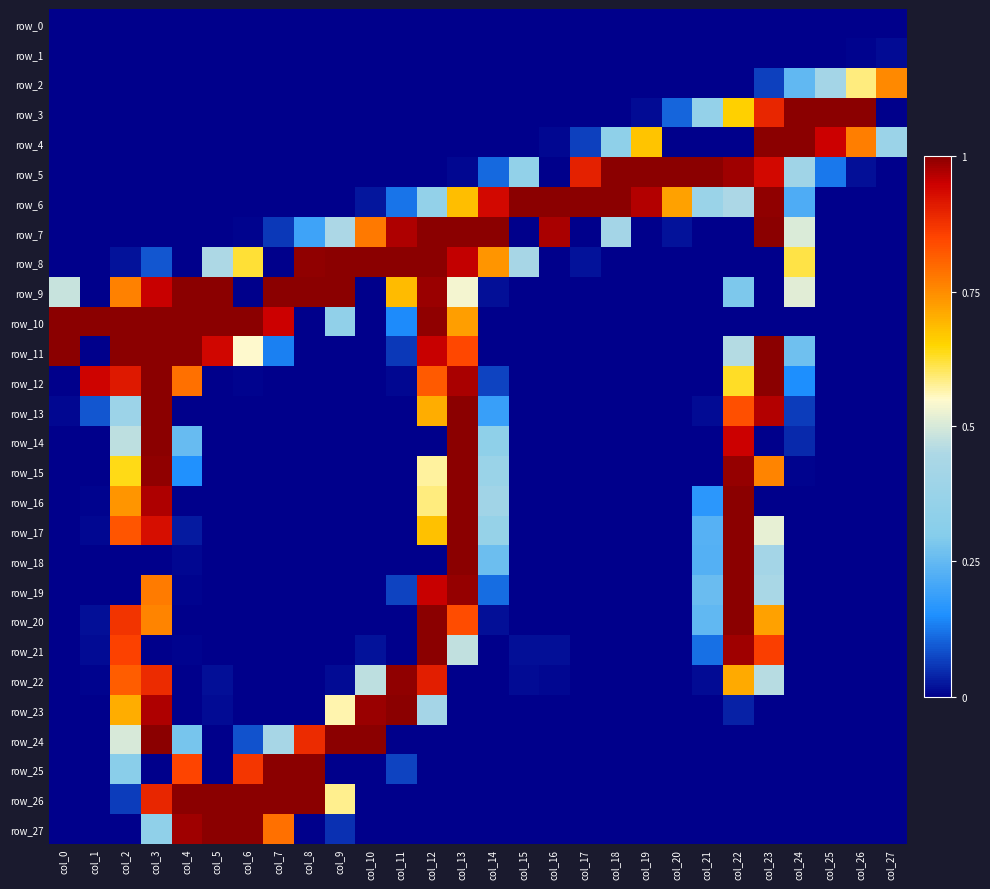

Which series has the largest total across all categories?

row_9